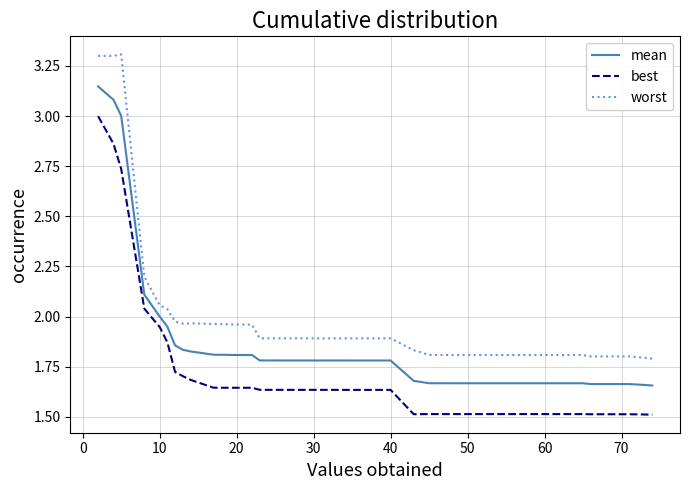

What is the maximum value for worst?

3.3